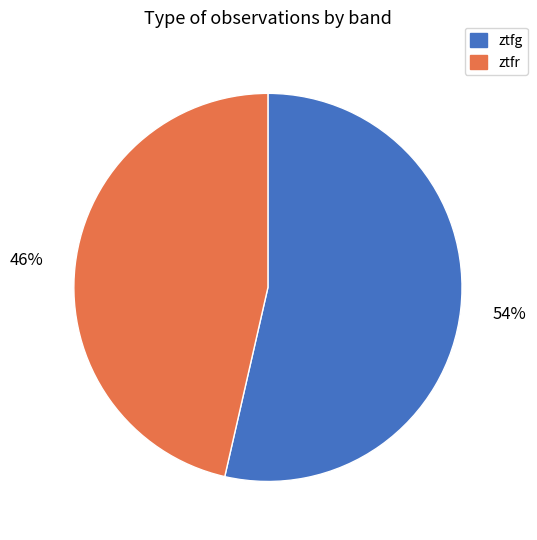

Is ztfr the majority of the pie?

No